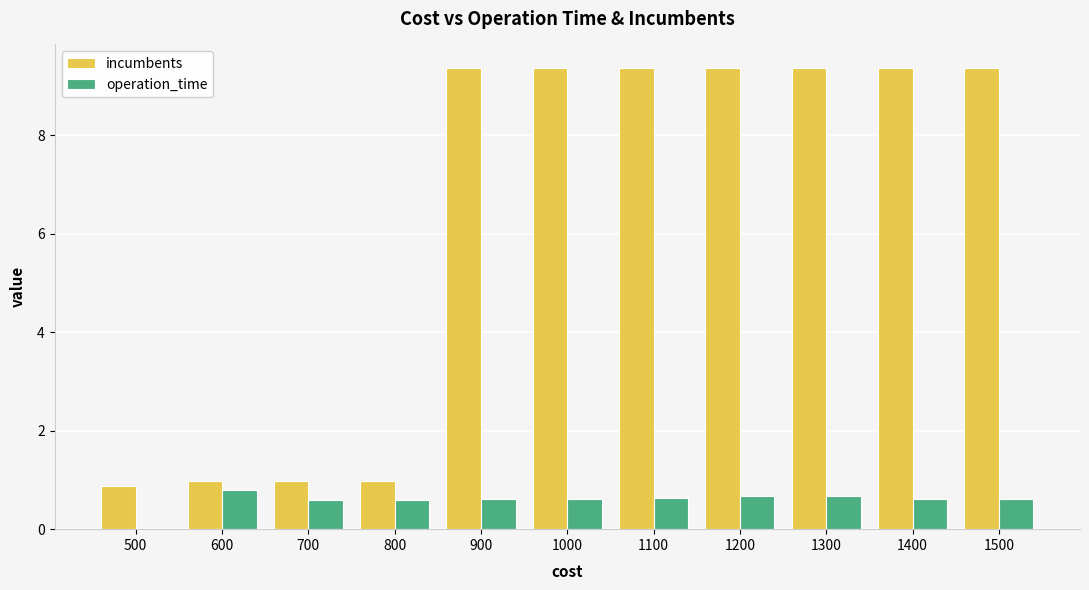

What is the maximum value shown in the chart?

9.4